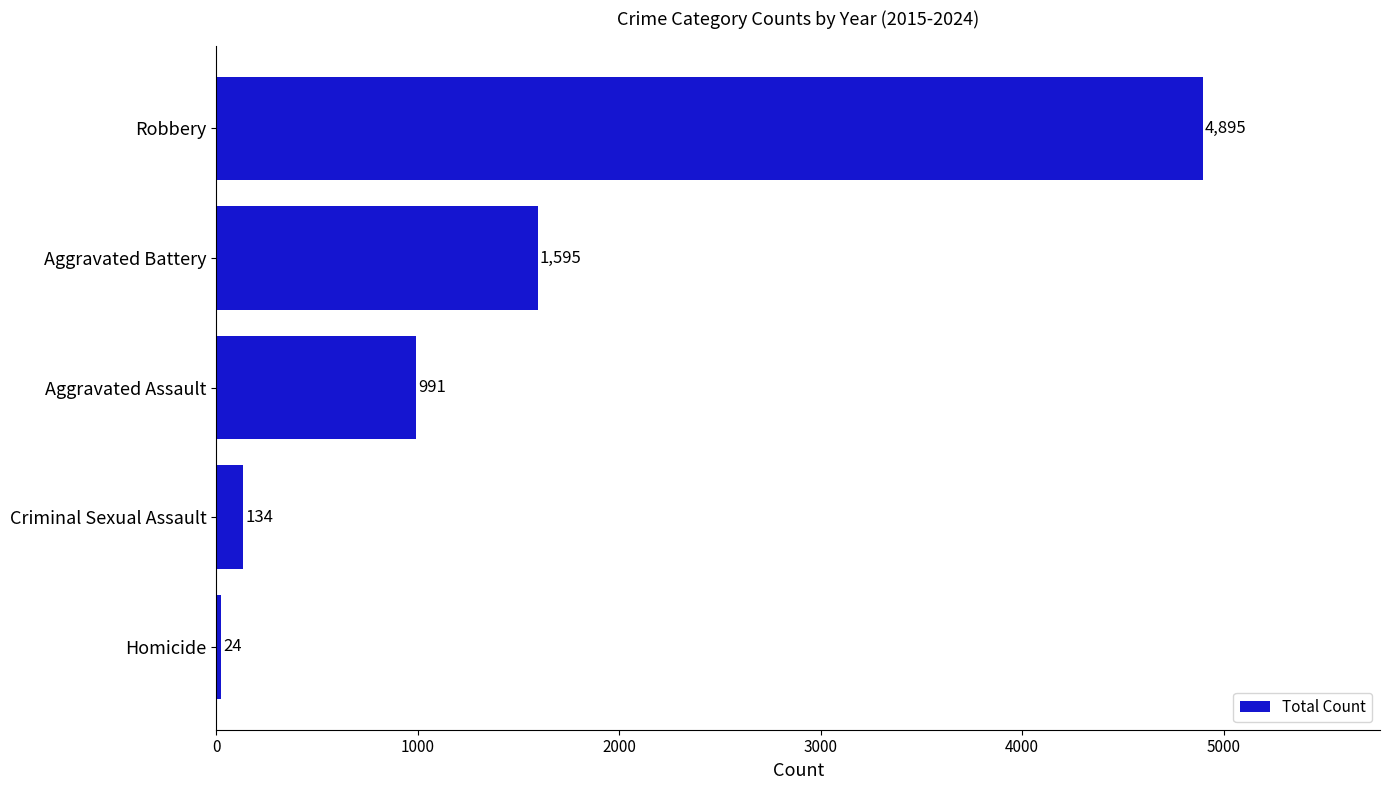

True or false: the data shows 1423 at Aggravated Assault.

False